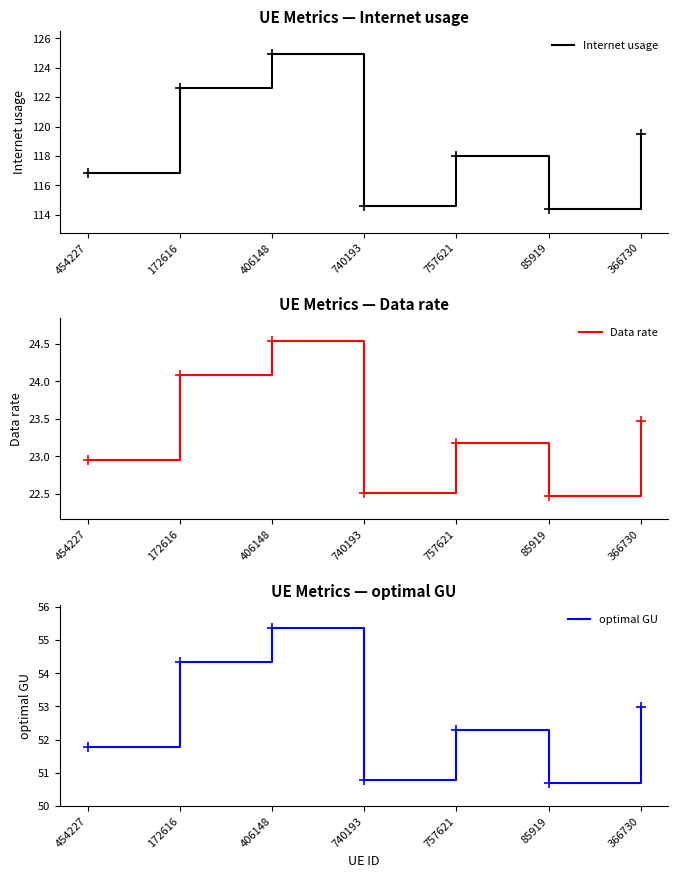

Is this an area chart (filled region under the line)?

No